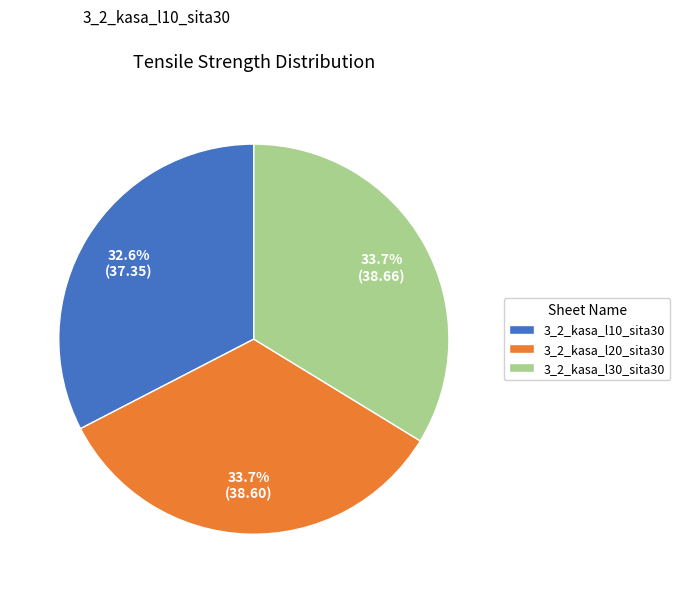

To the nearest percent, what is the combined percentage of 3_2_kasa_l20_sita30 and 3_2_kasa_l10_sita30?

66%